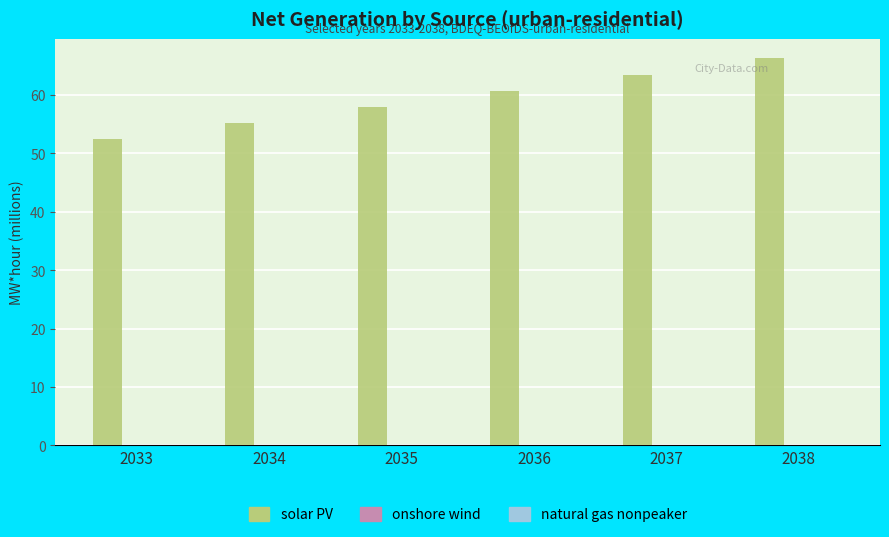

At which label does solar PV reach its peak?

2038